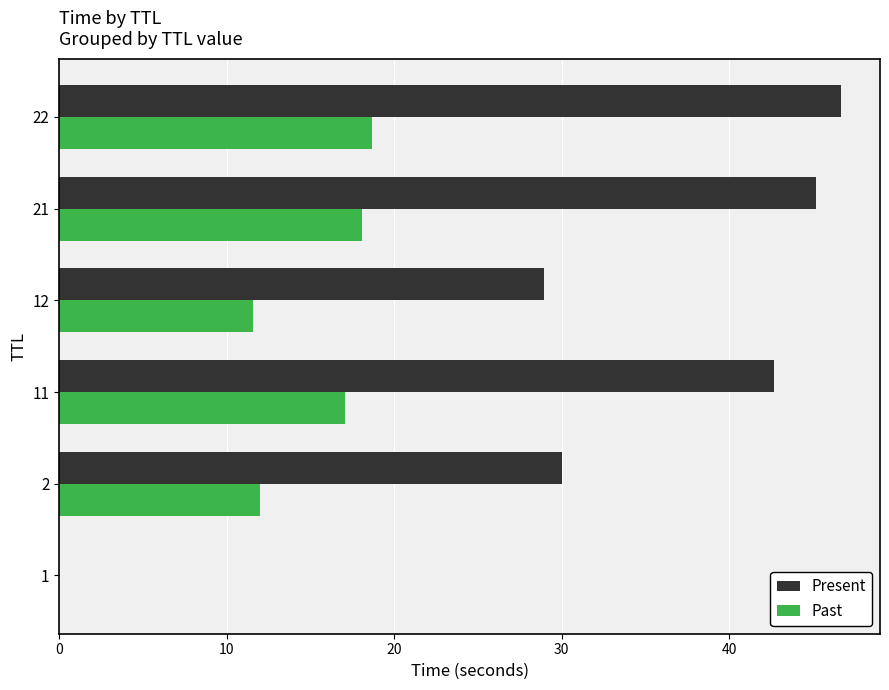

At which category does the chart reach its peak across all series?

22